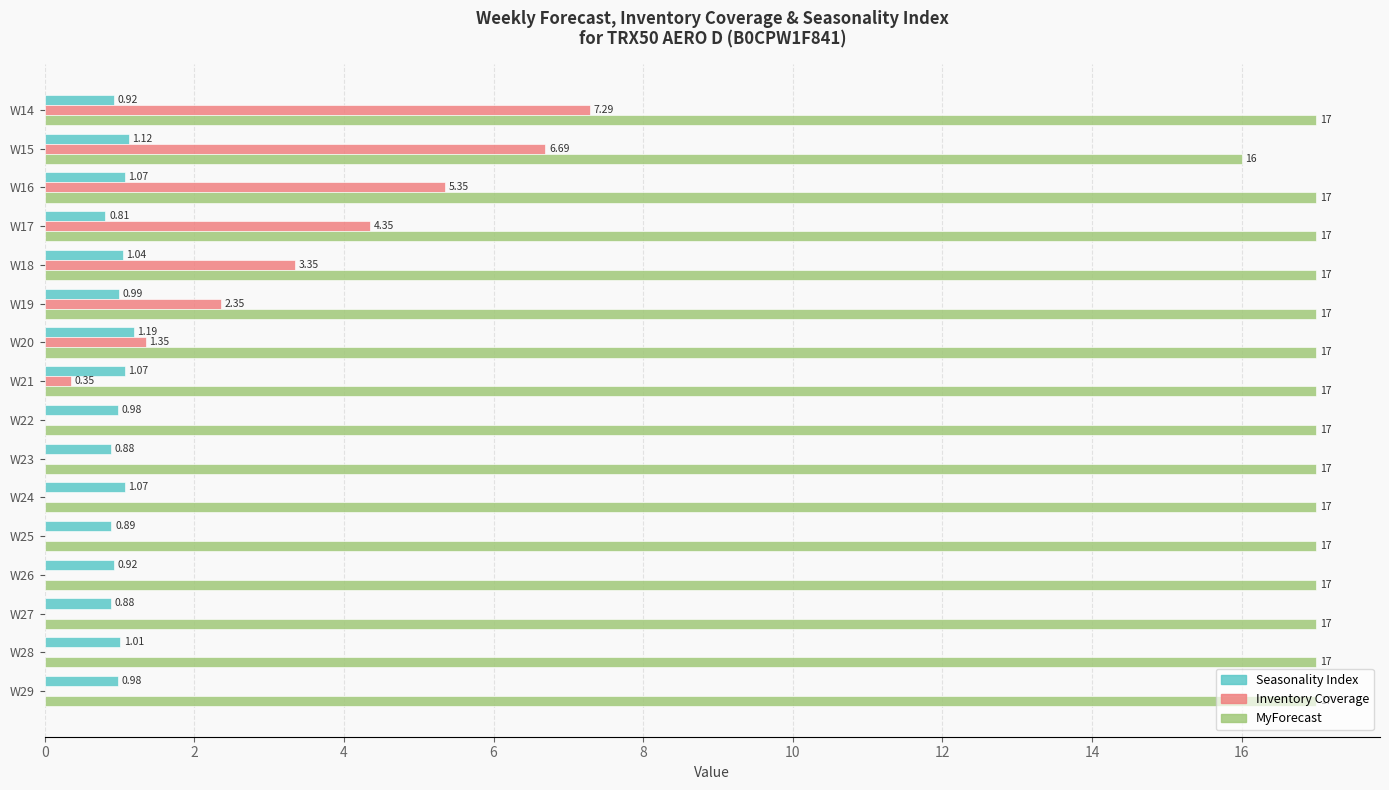

Which series has the widest spread of values?

Inventory Coverage